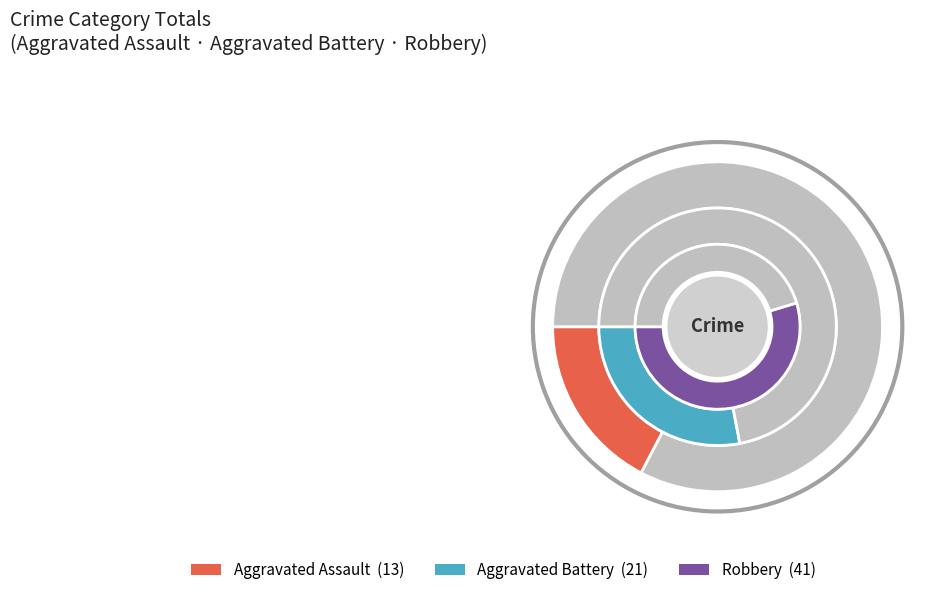

True or false: 2017 accounts for 1% of the total.

False